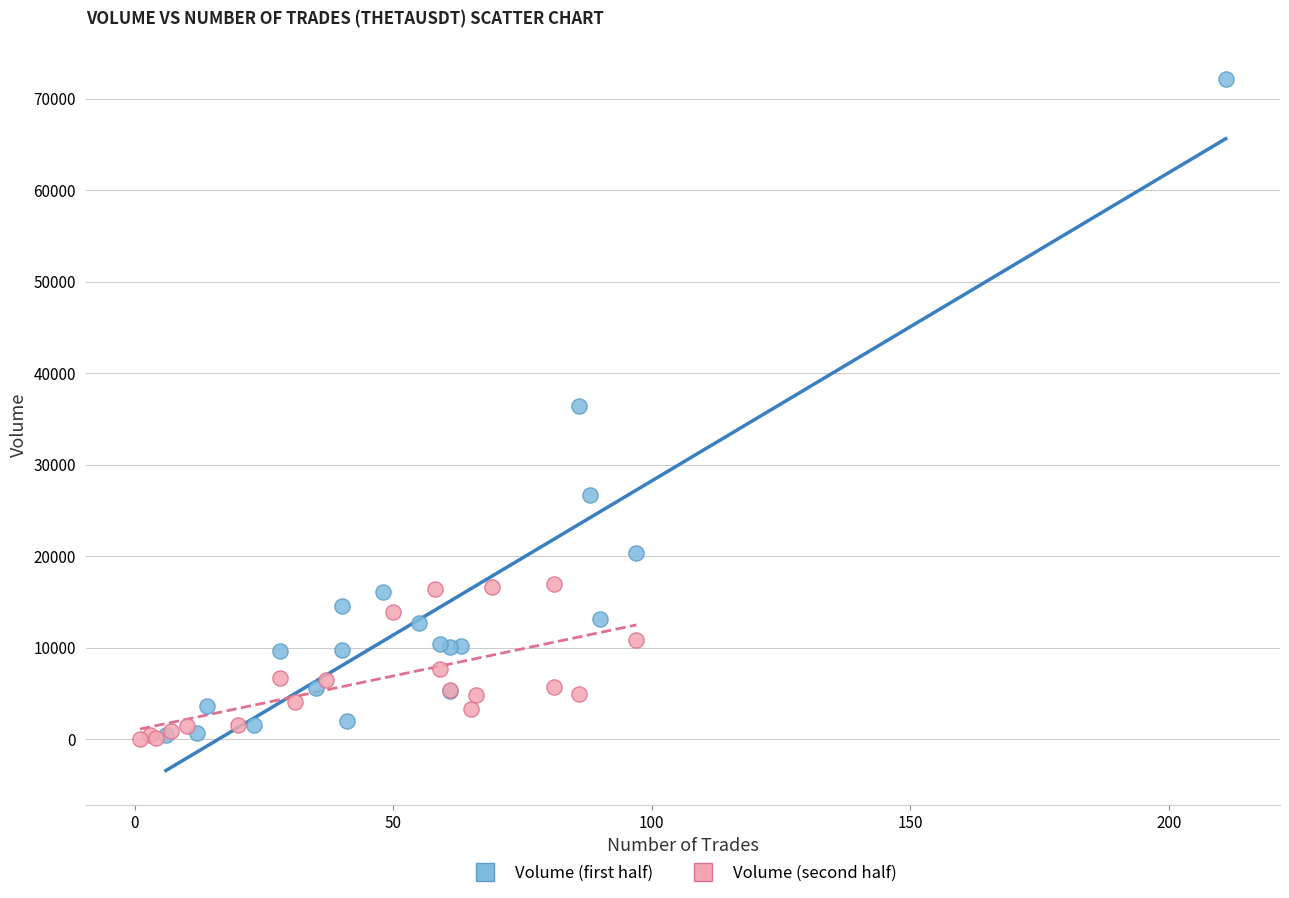

Which series has the largest Y range (max minus min)?

Volume (first half)